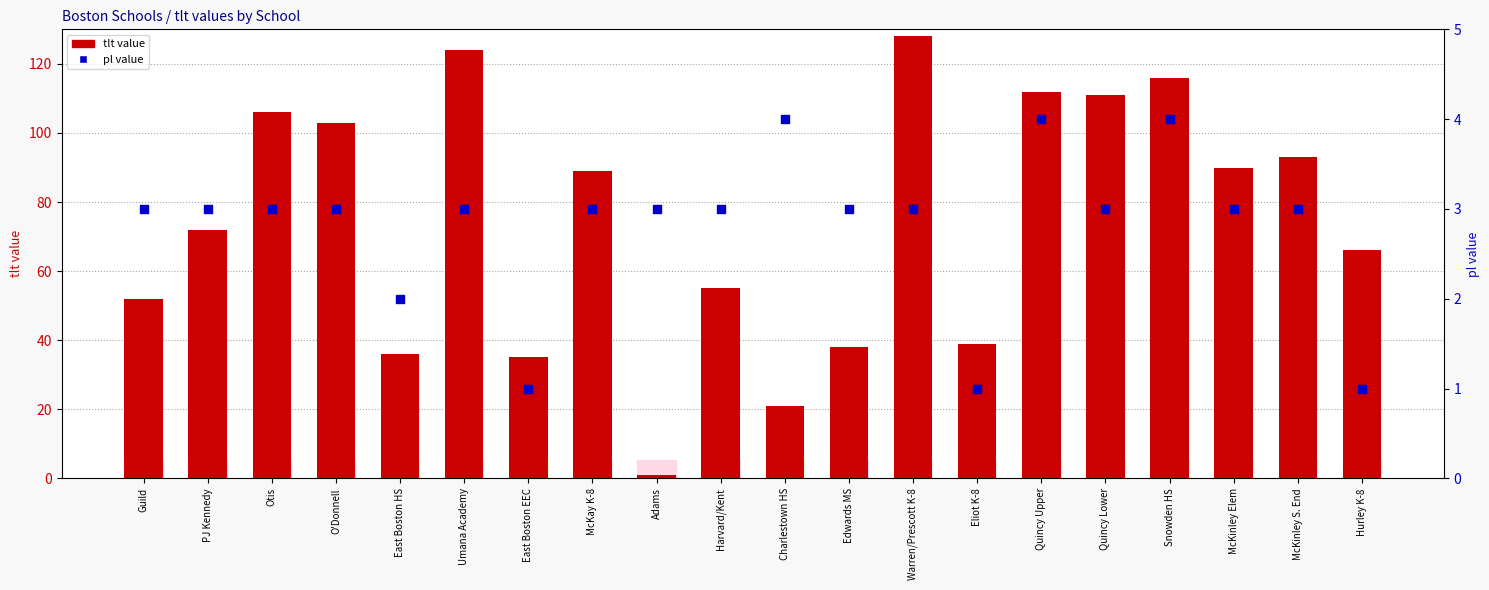

Is the value of tlt (total students?) at Quincy Lower greater than the value of pl (planning level) at PJ Kennedy?

Yes